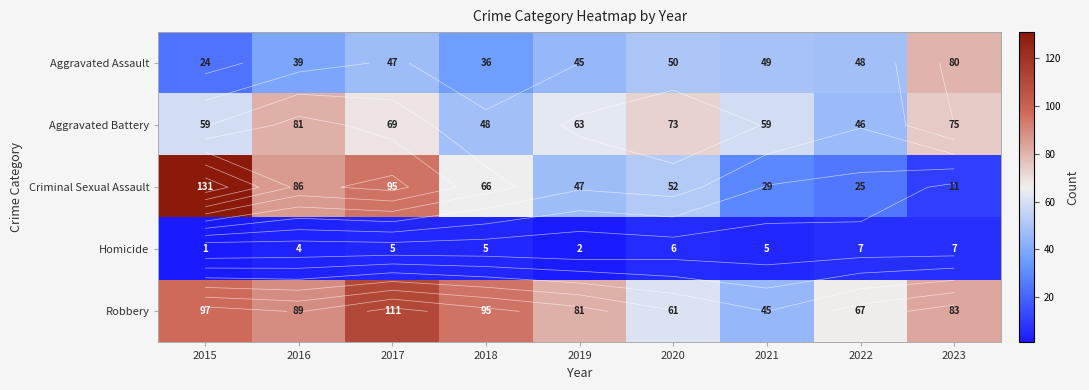

What is the spread (max minus min) of values at 2020?

67